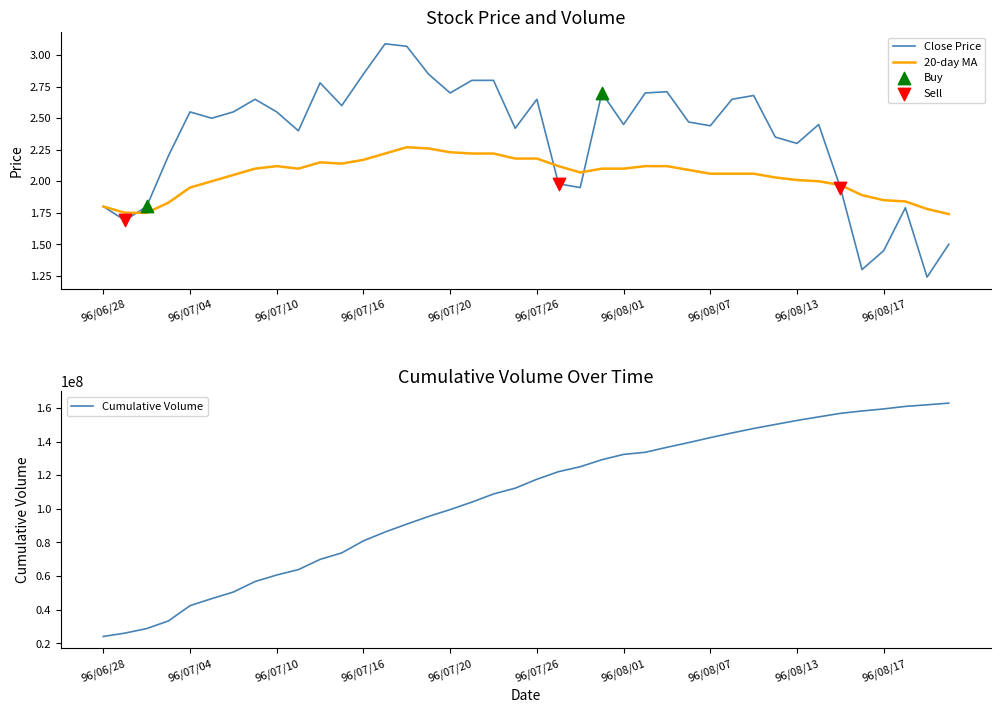

What is the total value across all series at 96/08/14?

4.5